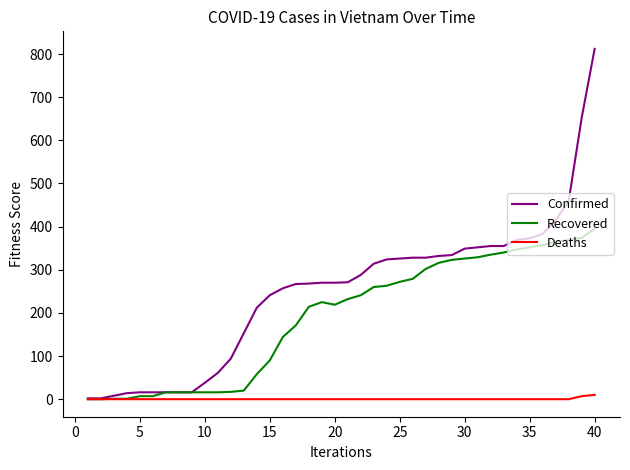

Which series has the largest range (max minus min)?

Confirmed